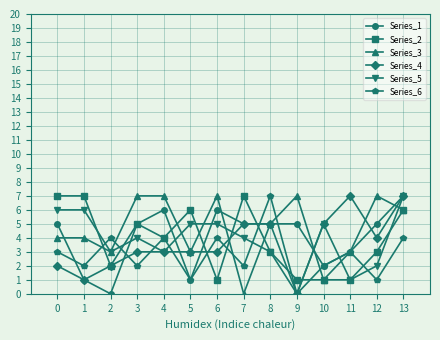

What is the maximum value shown in the chart?

7